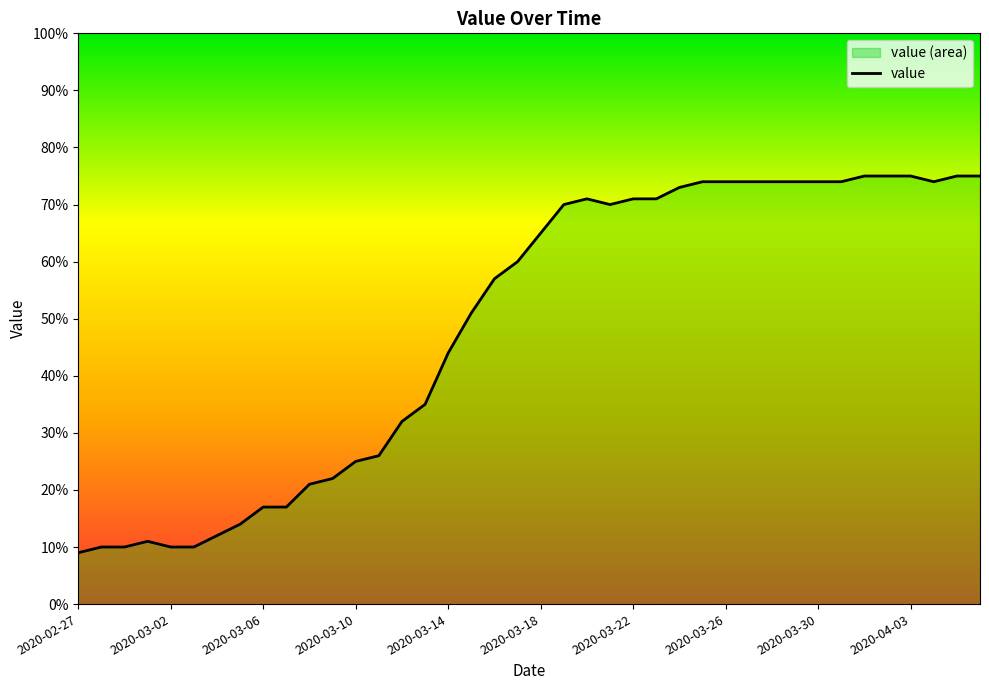

True or false: the data shows 16 at 2020-03-14.

False